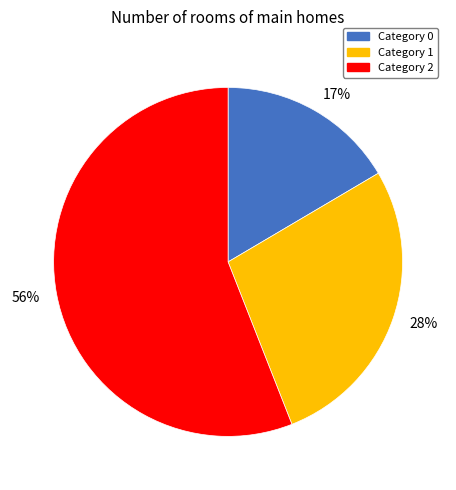

How many segments does this pie chart have?

3